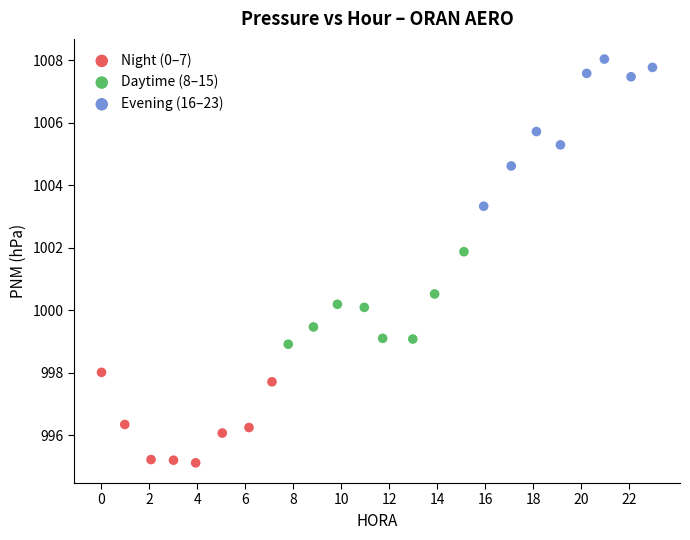

What are all the series names shown in the legend?

Night (0–7), Daytime (8–15), Evening (16–23)